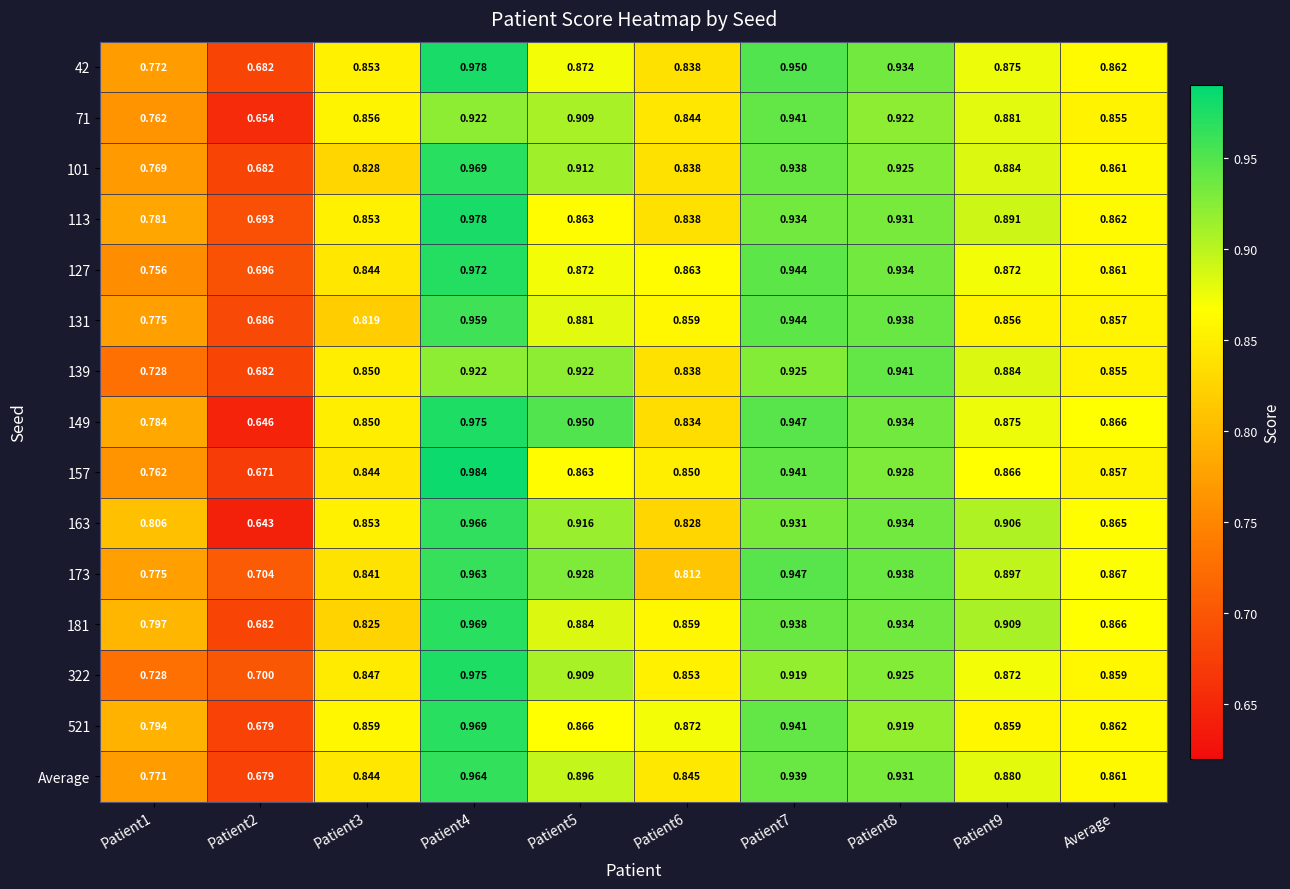

Is the value of 181 at Patient5 greater than the value of 42 at Patient3?

Yes